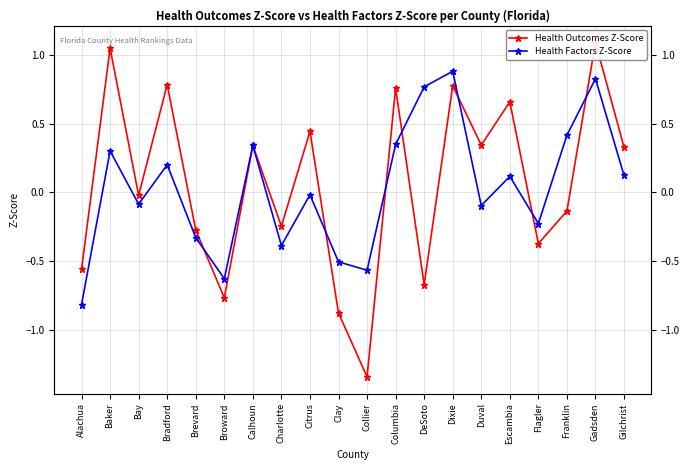

Rank the series at Collier from lowest to highest value.

Health Outcomes Z-Score, Health Factors Z-Score